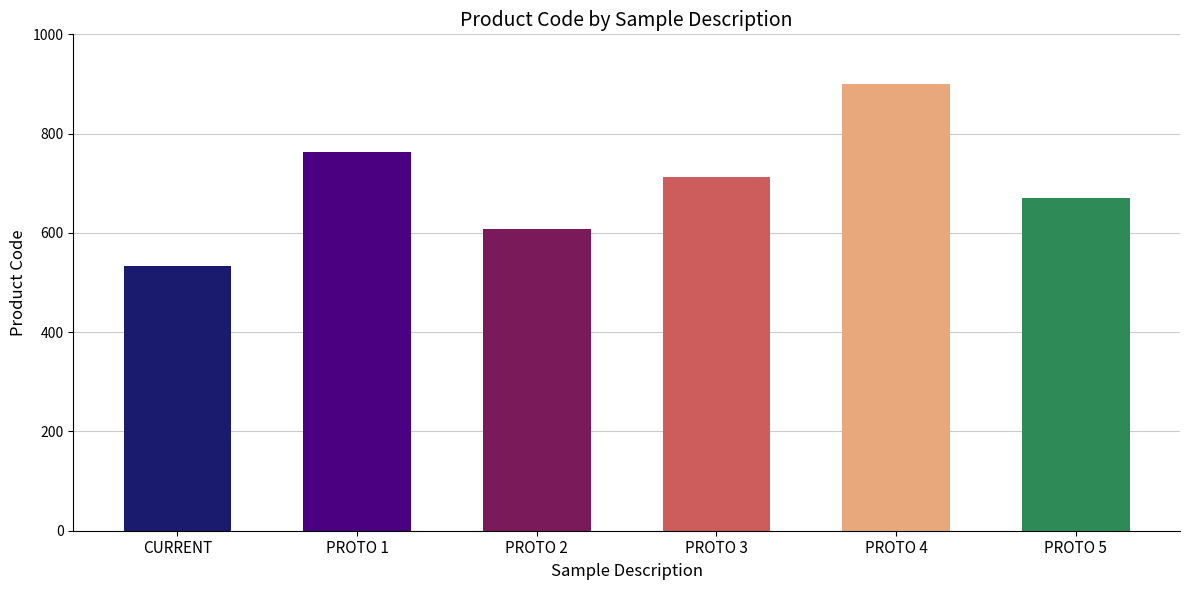

How many data points are less than 712?

3